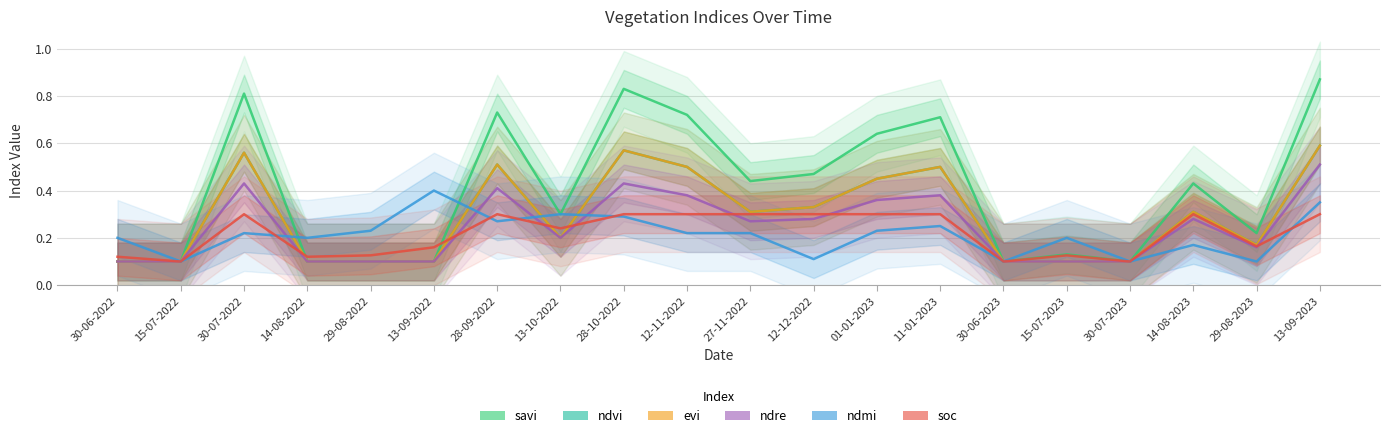

Between 13-09-2022 and 11-01-2023, which series saw the biggest shift?

savi